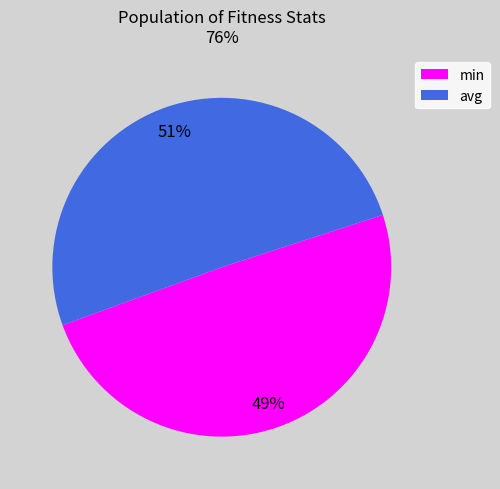

Which has a higher value, min or avg?

avg